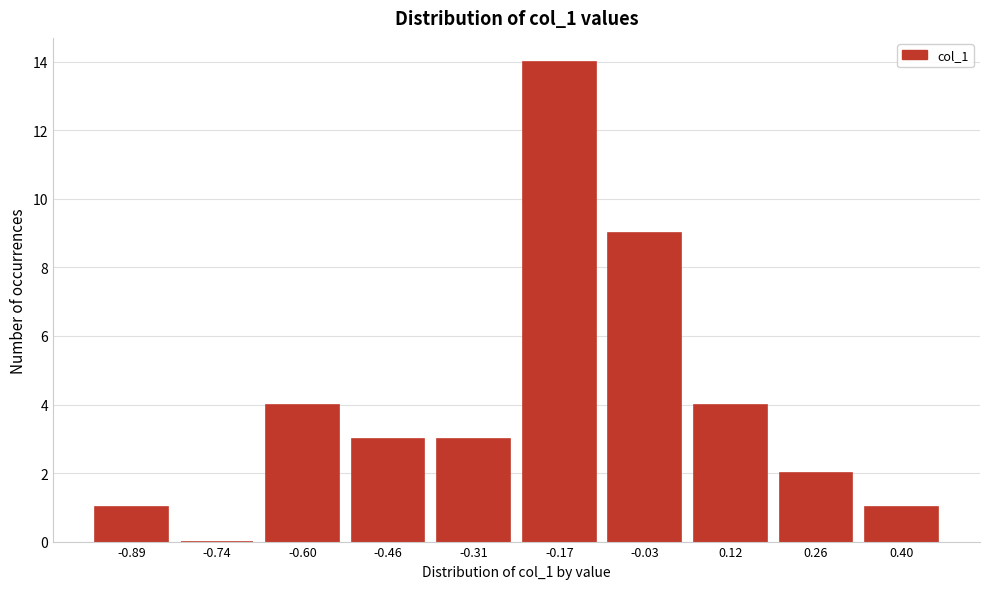

Reading left to right, list all the values displayed in this chart.

-0.89=1	-0.74=0	-0.60=4	-0.46=3	-0.31=3	-0.17=14	-0.03=9	0.12=4	0.26=2	0.40=1